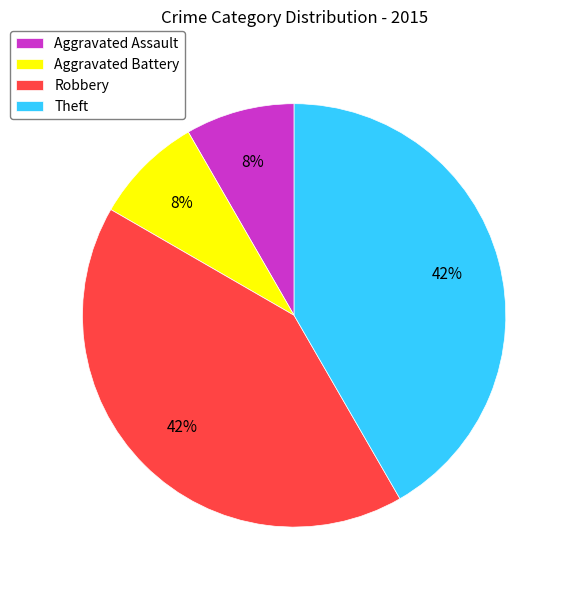

Approximately how many times larger is the value at Aggravated Battery compared to Theft?

0.2